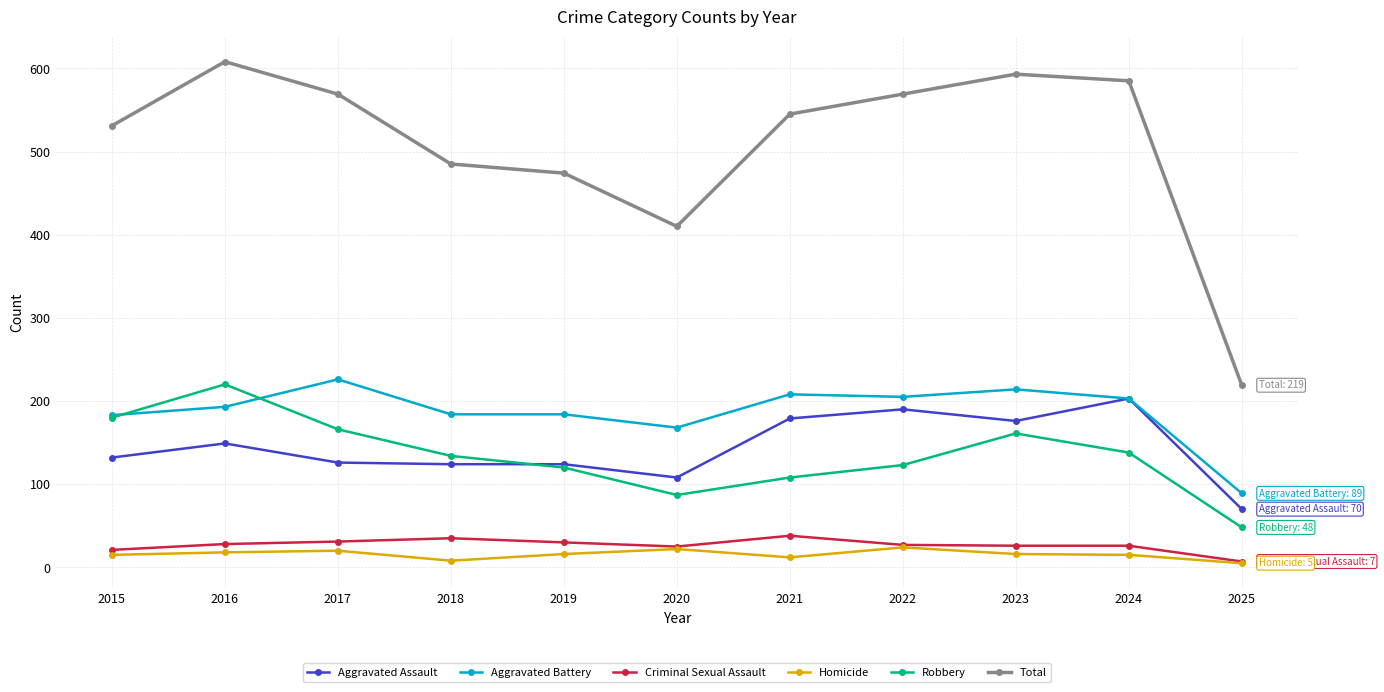

Is it true that Robbery equals 128 at 2020?

False